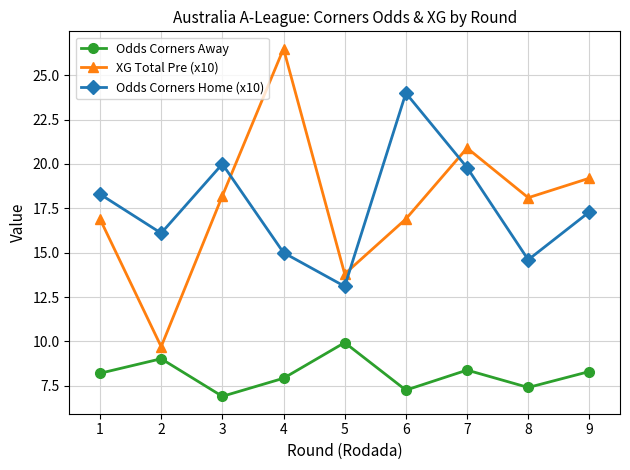

True or false: Odds Corners Home (x10) has more than 0 interior local peaks.

True